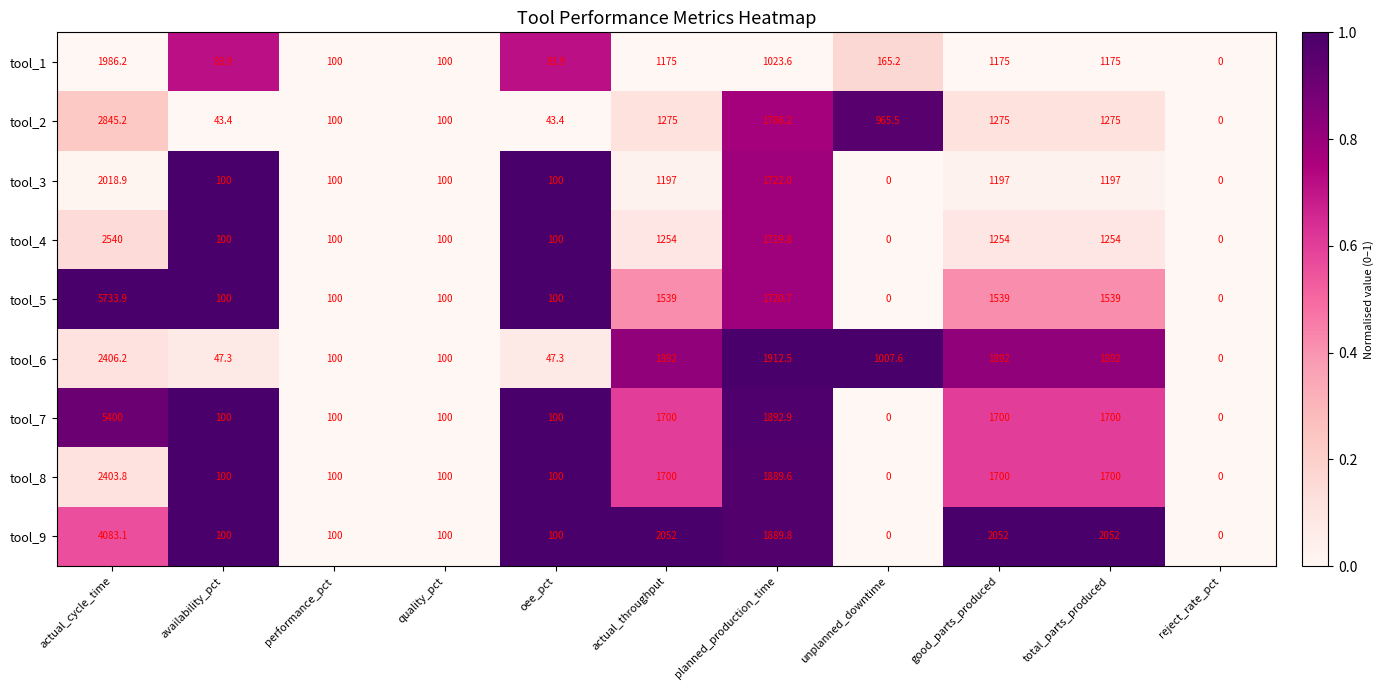

What is the sum of the tool_5 values at planned_production_time and total_parts_produced?

3259.7